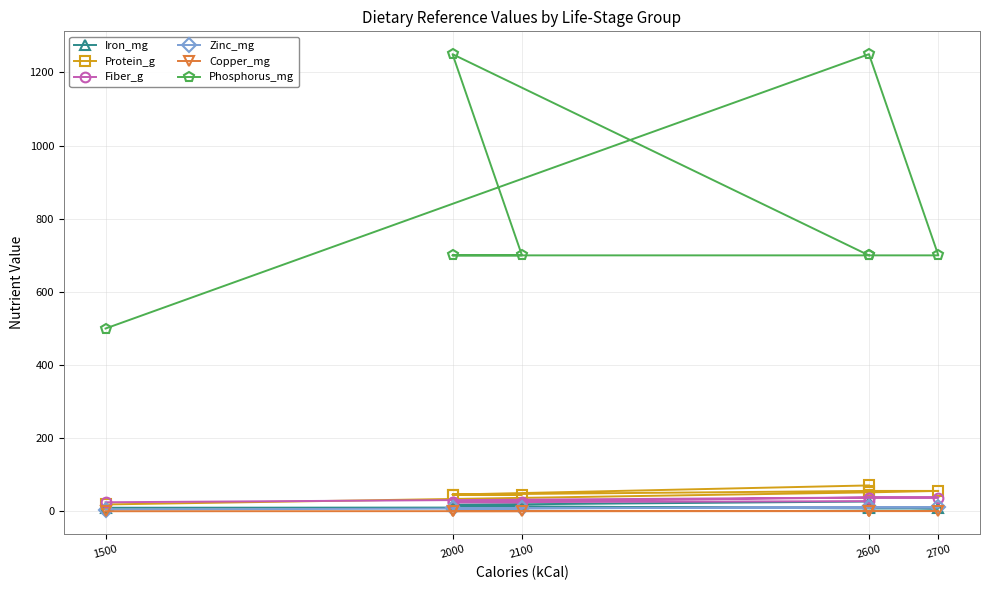

True or false: Protein_g has more than 2 points higher than both neighbors.

False